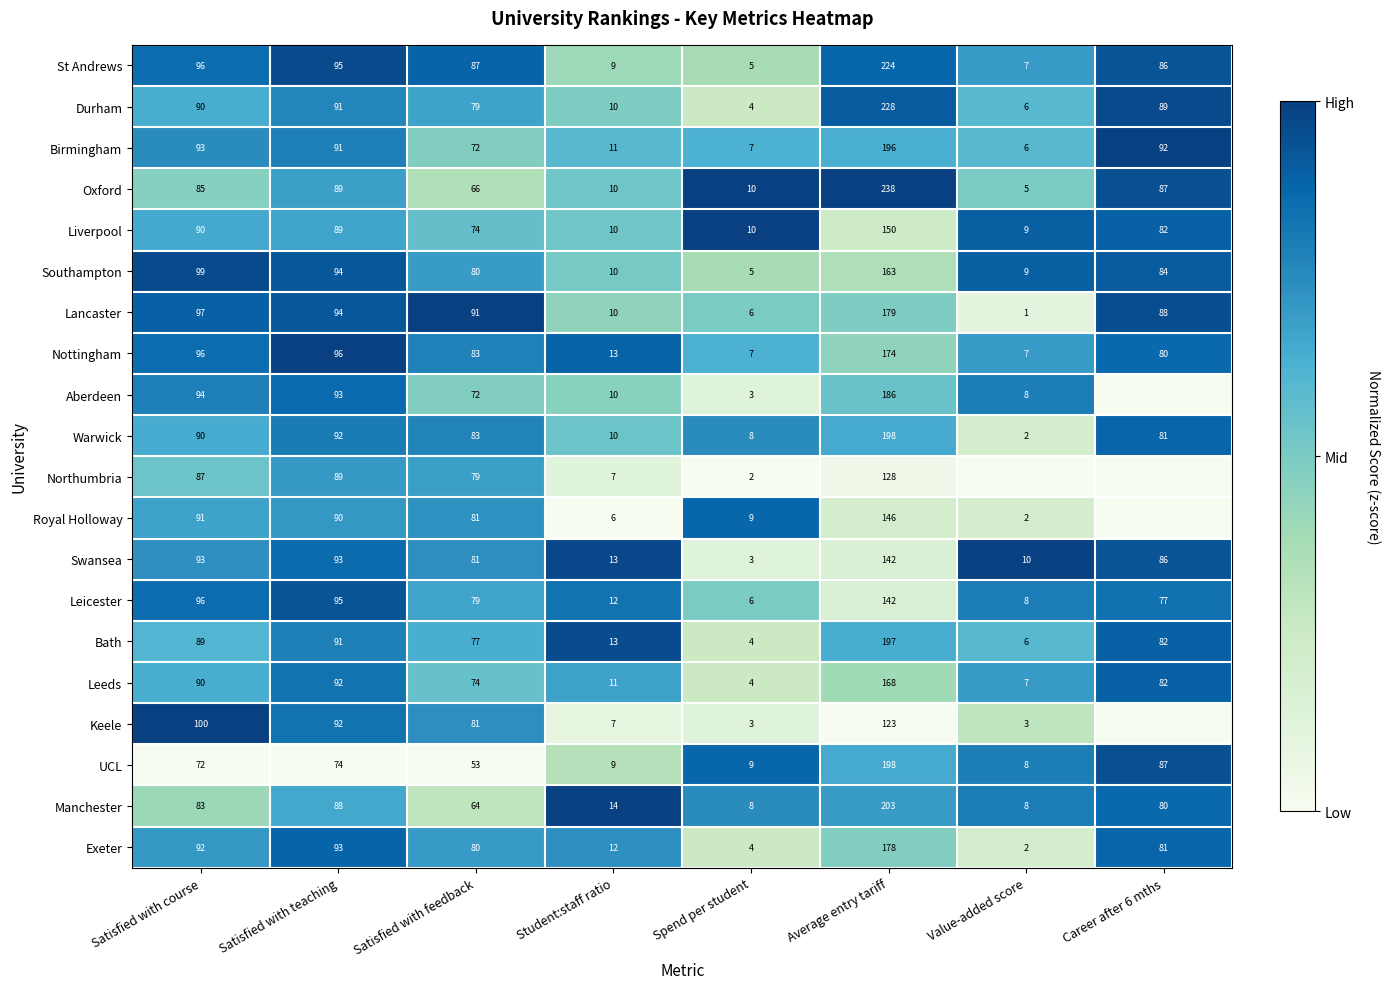

Is the value of Aberdeen at Spend per student greater than the value of Oxford at Average entry tariff?

No